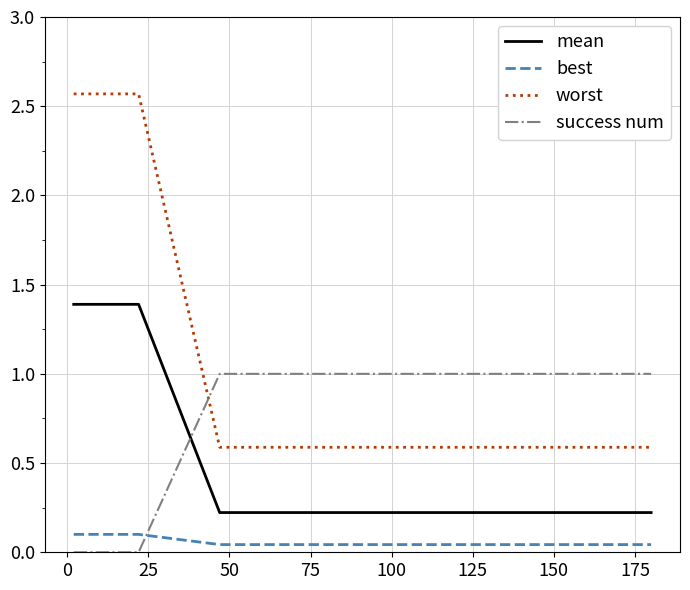

How many lines are shown in the chart?

4